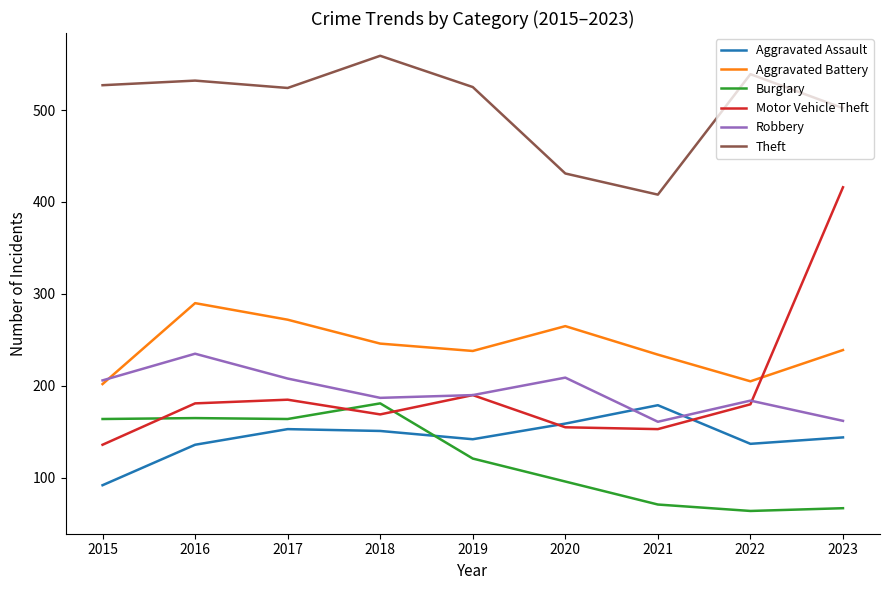

Is it true that Burglary equals 121 at 2019?

True